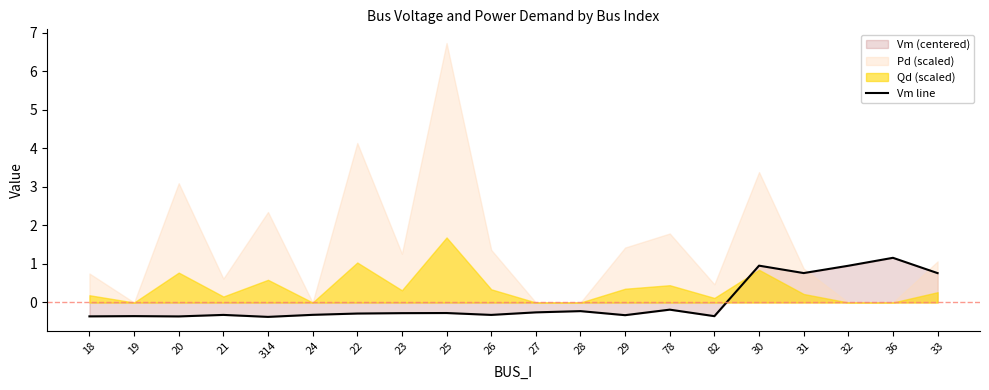

What is the difference between the maximum and minimum values?

1.5